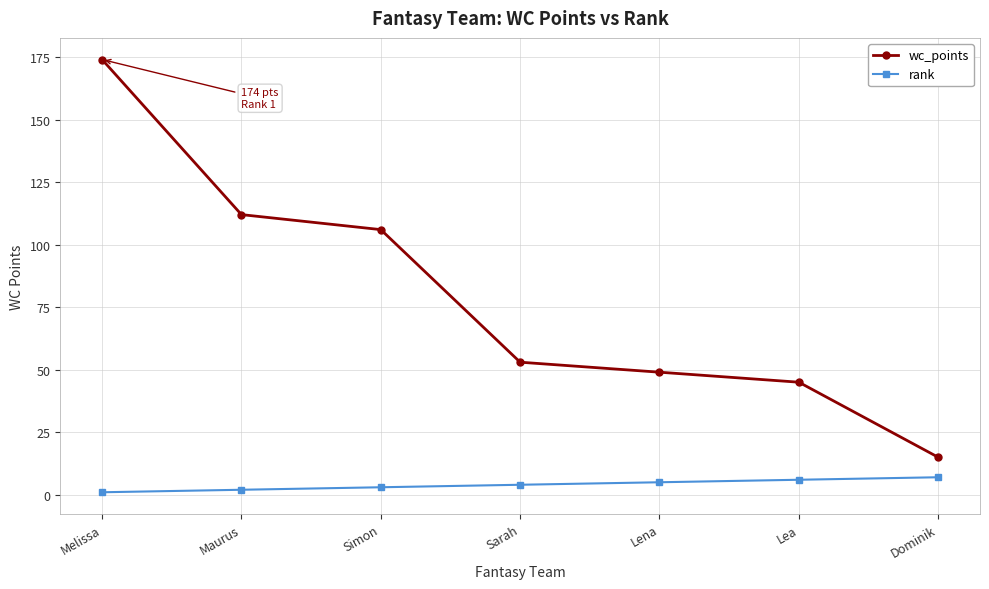

What is the difference between the maximum and minimum values in the wc_points series?

159